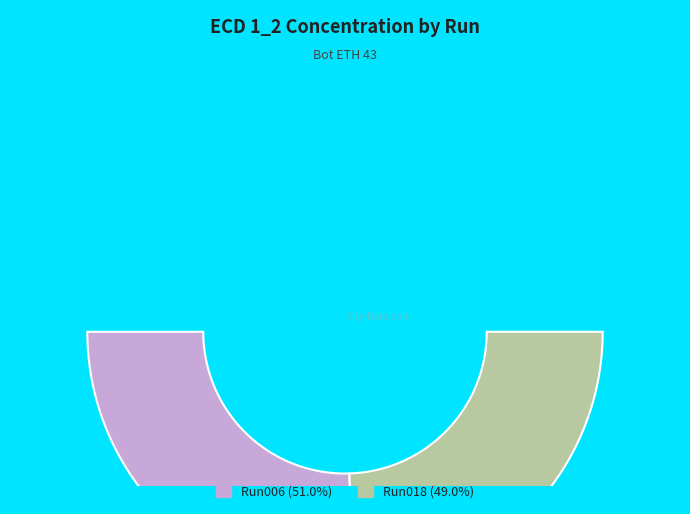

Between 2023_07_25_Bot_ETH_43-Run006 and 2023_07_25_Bot_ETH_43-Run018, which is larger?

2023_07_25_Bot_ETH_43-Run006